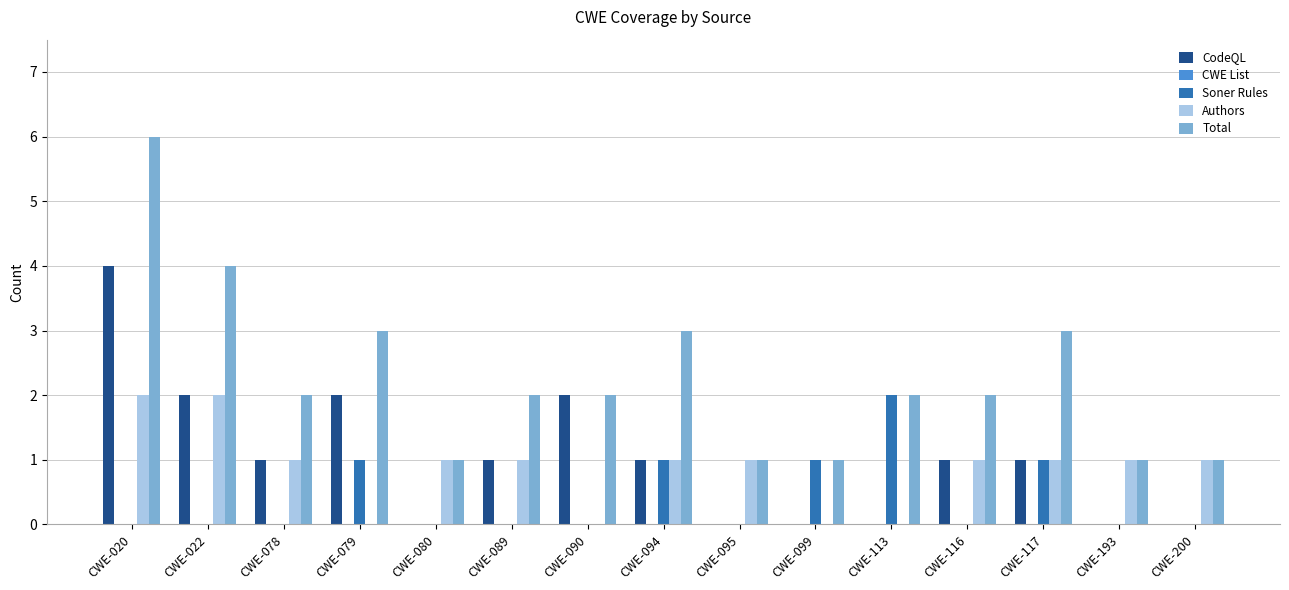

Which category has the highest value in the Total series?

CWE-020